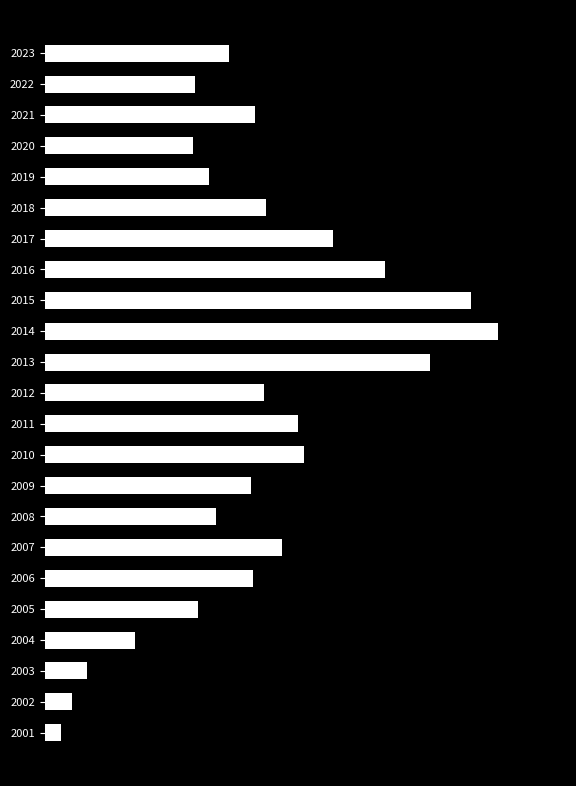

Are the bars horizontal?

Yes